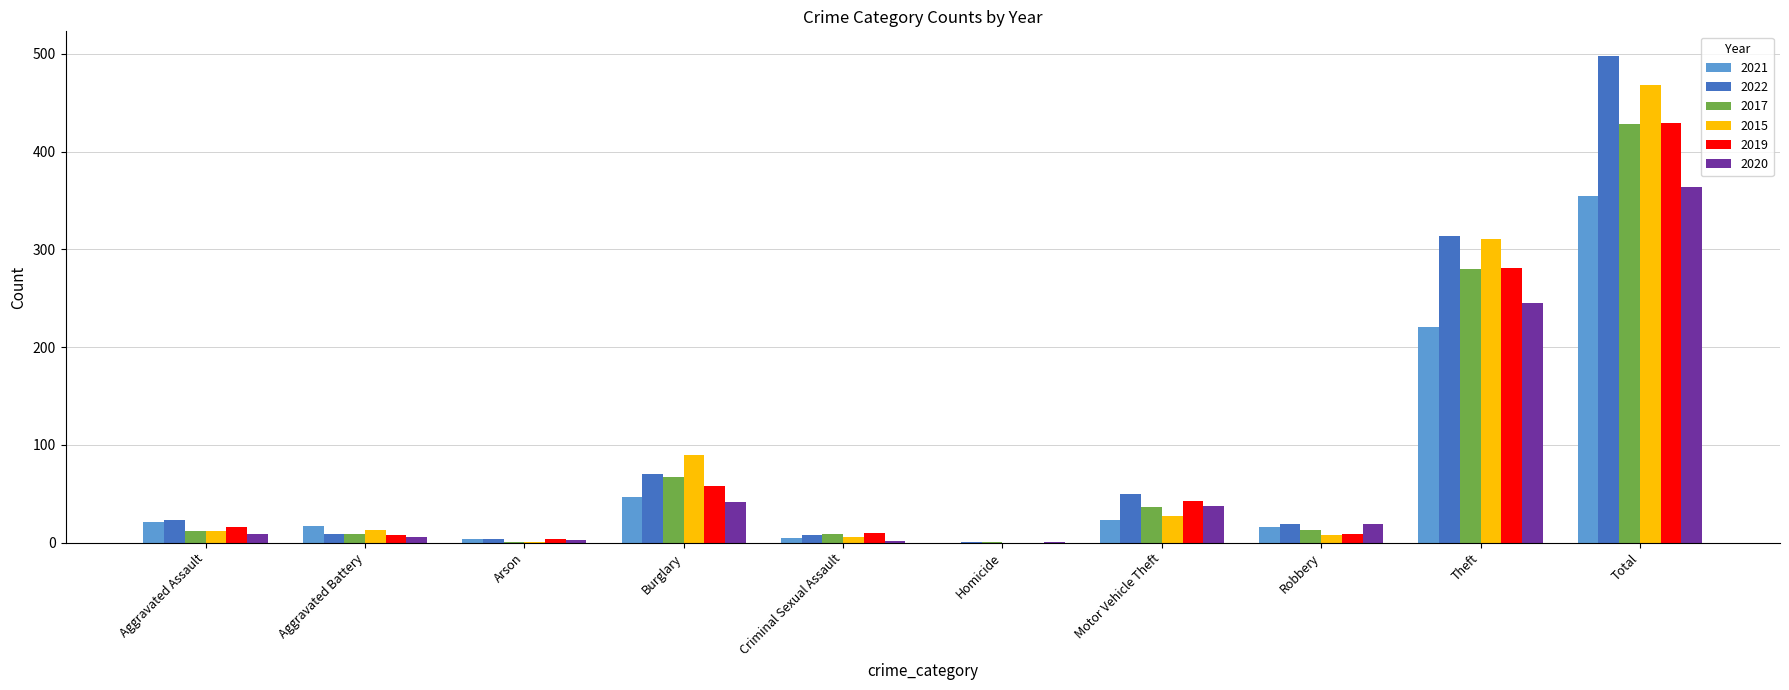

How many groups of bars are there?

10